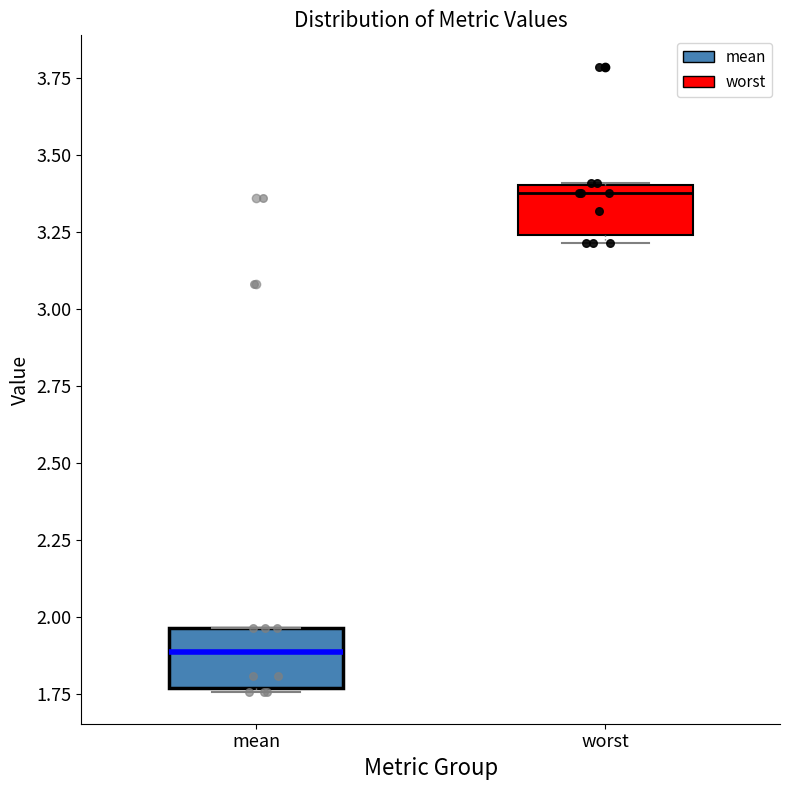

Reading left to right, read every box against the y-axis: the position of its median line, the range the box covers, and the ends of its whiskers. The values are not printed on the chart, so give them approximately, as read against the axis.

mean: median 1.90, box 1.75 to 1.95, whiskers 1.75 to 1.95
worst: median 3.40 (just below the box's upper edge), box 3.25 to 3.40, whiskers 3.20 to 3.40